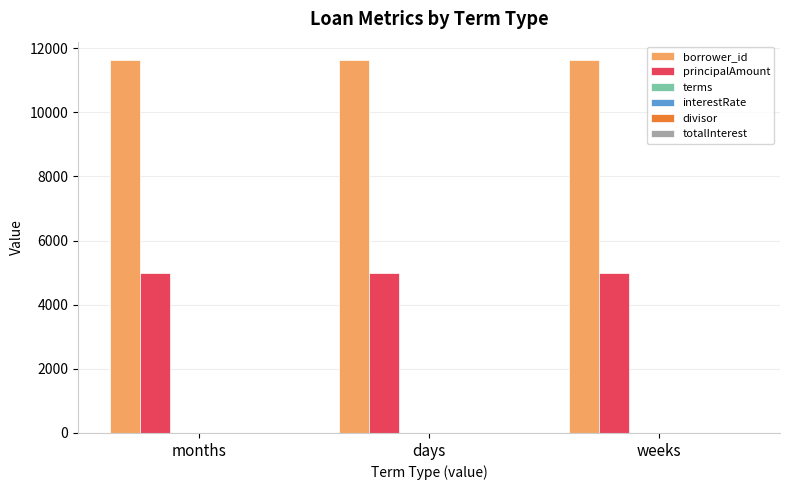

The value of principalAmount at months is 8429. True or false?

False